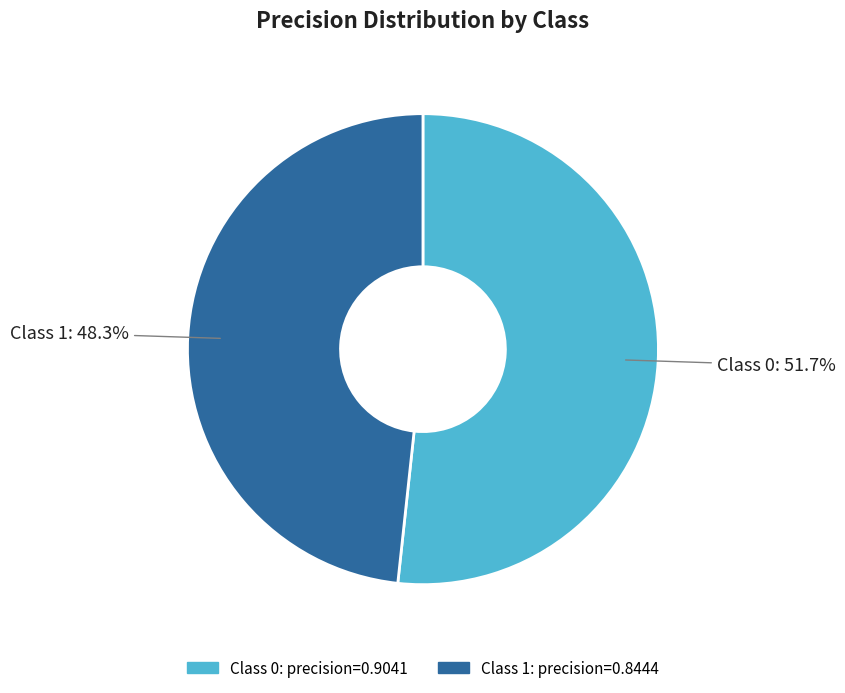

Does any single category account for the majority?

Yes